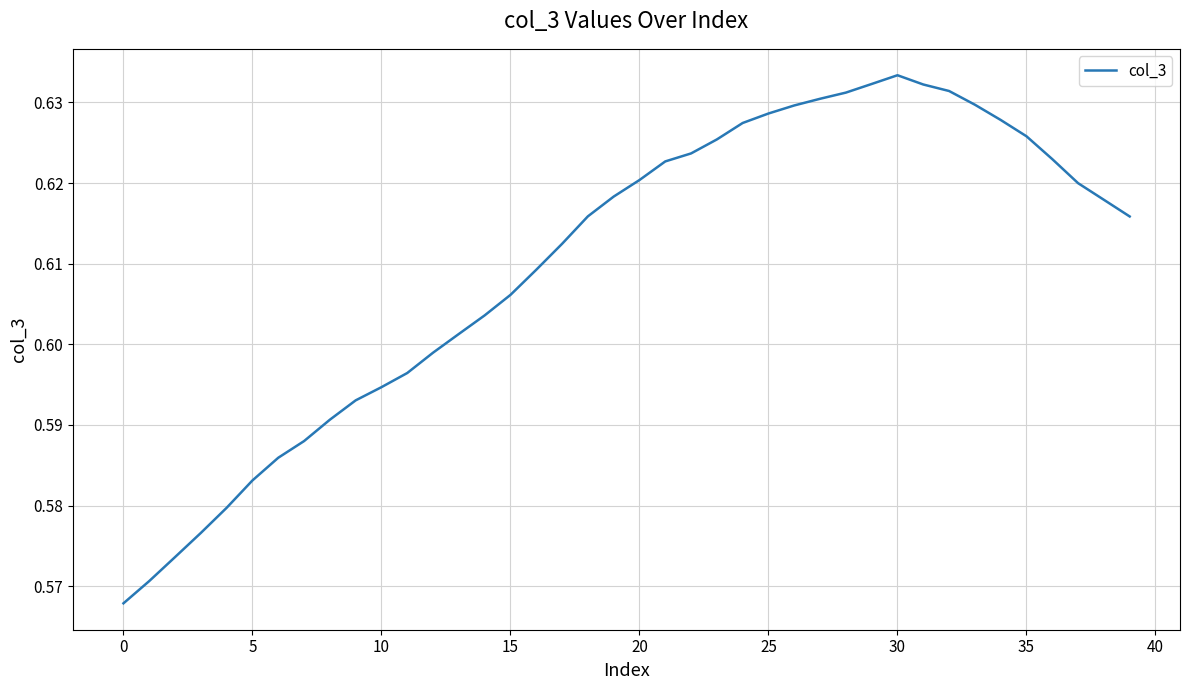

Does the chart display data point markers on the line(s)?

No